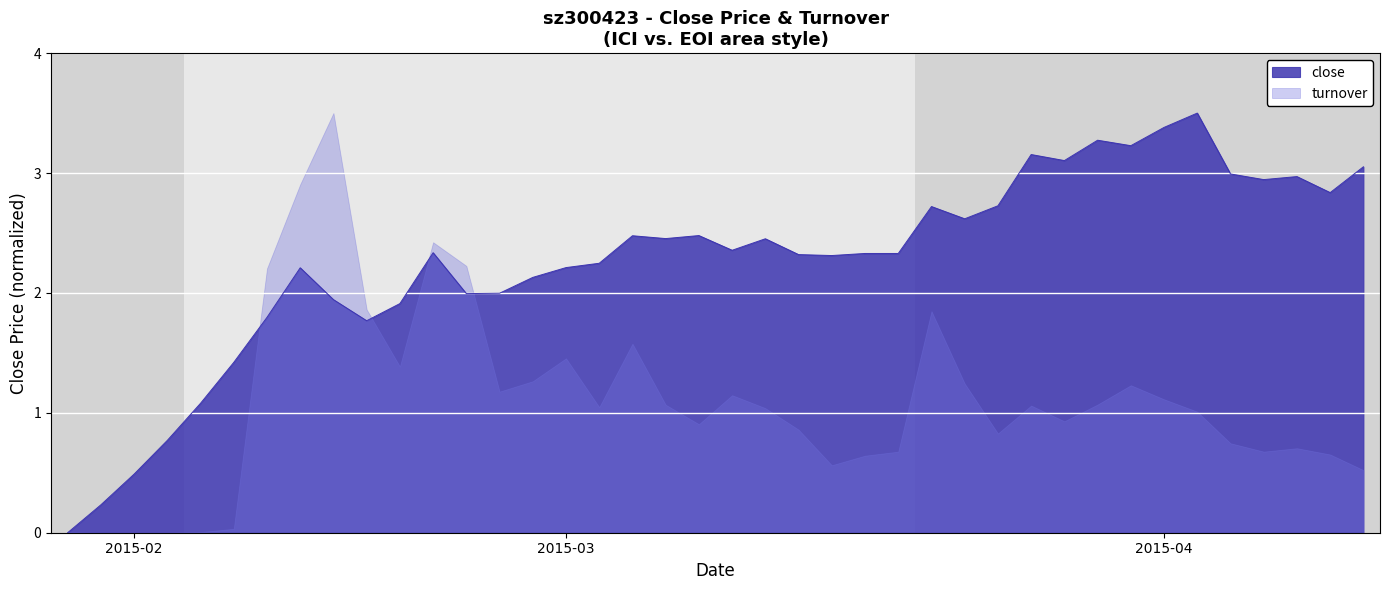

What is the highest value of the close series?

3.5